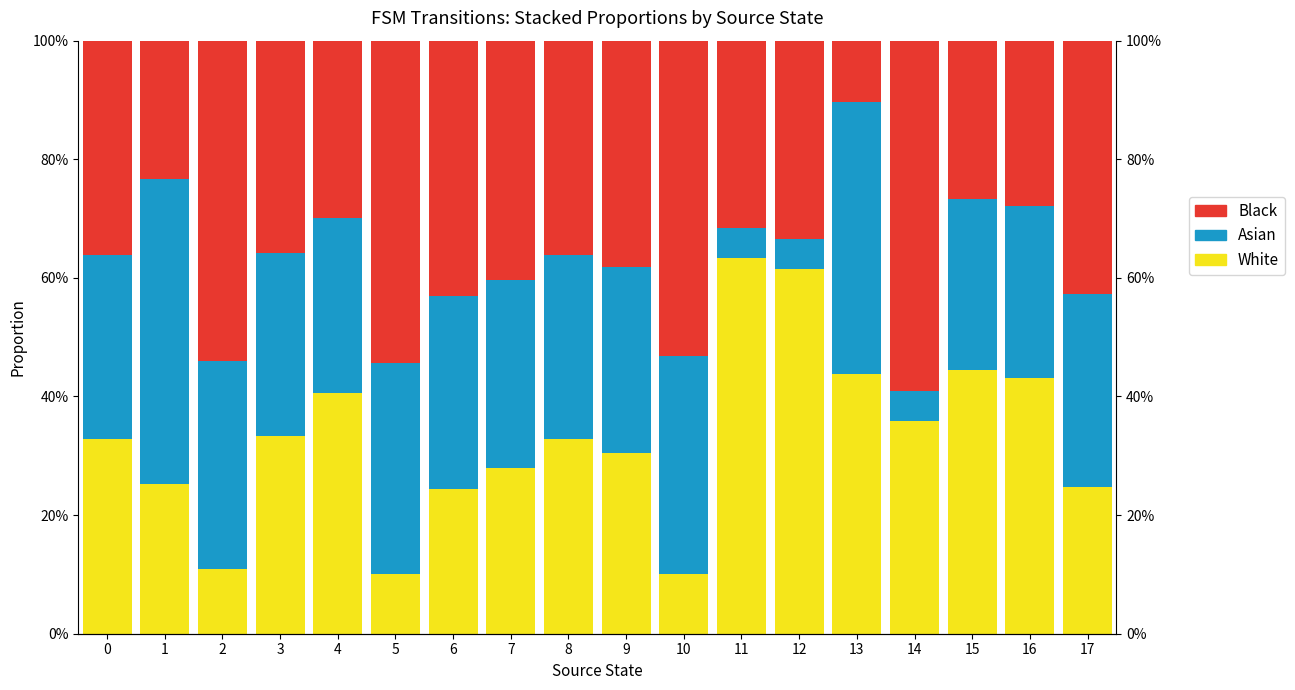

The Asian series shows 0.2 at 8. True or false?

False